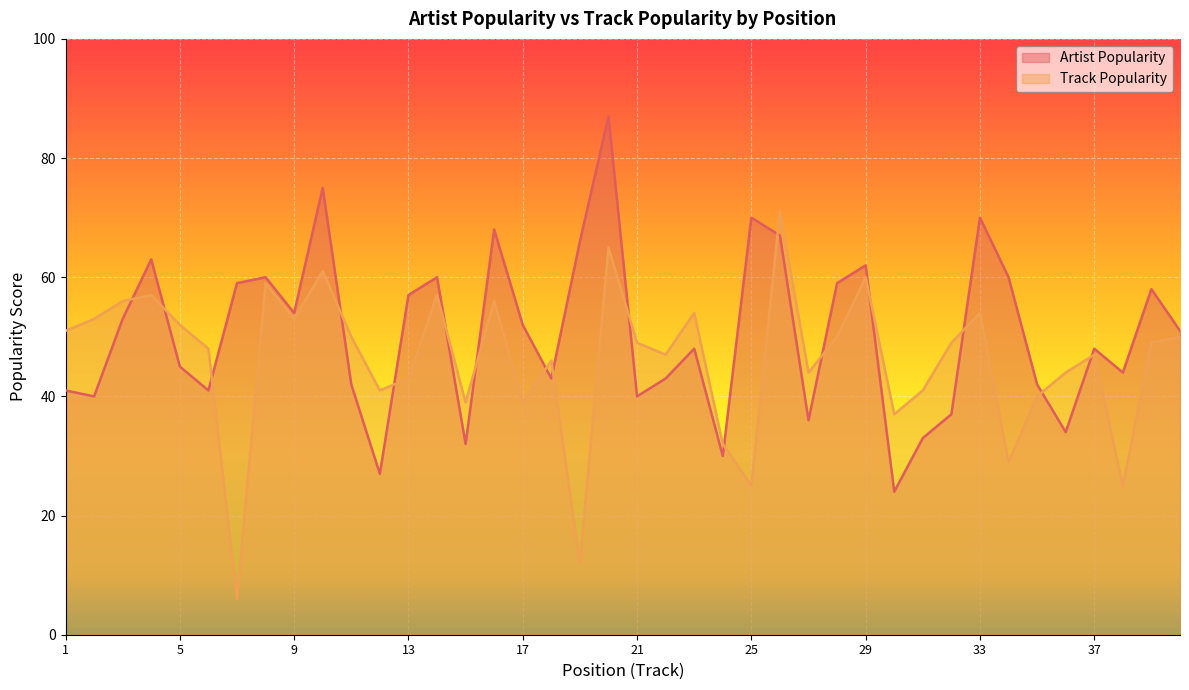

Where is the first local maximum for Track Popularity?

4